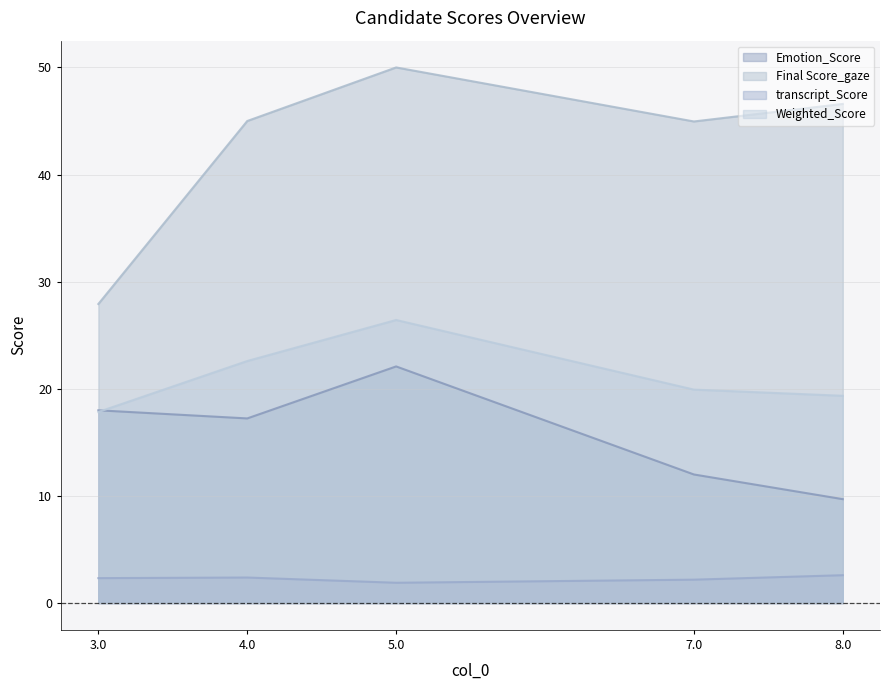

True or false: transcript_Score and Final Score_gaze intersect in this chart.

False